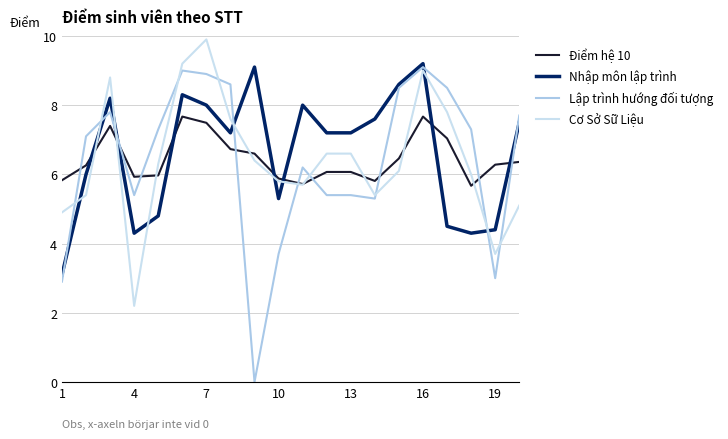

Reading left to right, extract all data points from this chart.

Điểm hệ 10: 5.8	6.3	7.4	5.9	6.0	7.7	7.5	6.7	6.6	5.9	5.7	6.1	6.1	5.8	6.5	7.7	7.0	5.7	6.3	6.4
Nhập môn lập trình: 3.1	6.0	8.2	4.3	4.8	8.3	8.0	7.2	9.1	5.3	8.0	7.2	7.2	7.6	8.6	9.2	4.5	4.3	4.4	7.5
Lập trình hướng đối tượng: 2.9	7.1	7.8	5.4	7.3	9.0	8.9	8.6	0.0	3.7	6.2	5.4	5.4	5.3	8.5	9.1	8.5	7.3	3.0	7.7
Cơ Sở Sữ Liệu: 4.9	5.4	8.8	2.2	6.3	9.2	9.9	7.6	6.4	5.8	5.7	6.6	6.6	5.4	6.1	9.0	7.8	6.0	3.7	5.1